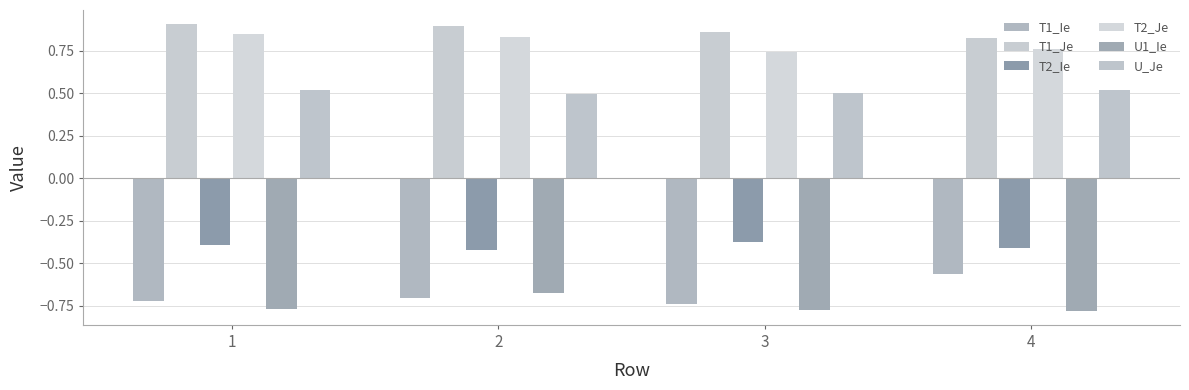

Reading right to left, list all the values displayed in this chart.

T1_Ie: 4=-0.6	3=-0.7	2=-0.7	1=-0.7
T1_Je: 4=0.8	3=0.9	2=0.9	1=0.9
T2_Ie: 4=-0.4	3=-0.4	2=-0.4	1=-0.4
T2_Je: 4=0.8	3=0.7	2=0.8	1=0.8
U1_Ie: 4=-0.8	3=-0.8	2=-0.7	1=-0.8
U_Je: 4=0.5	3=0.5	2=0.5	1=0.5